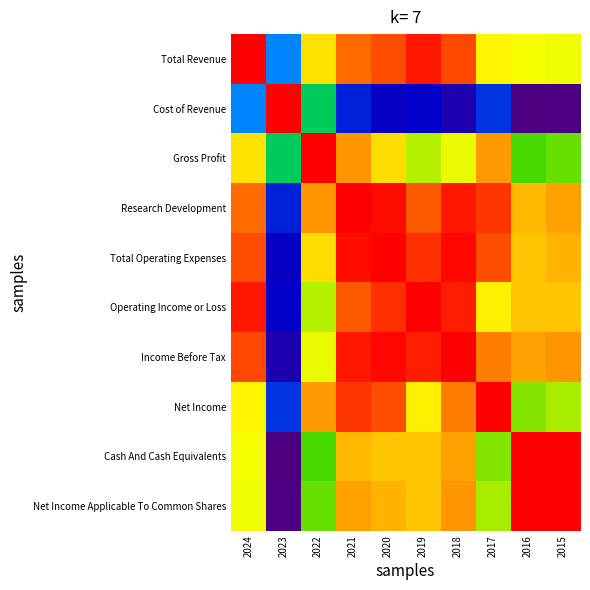

Which series changed the most between 2021 and 2020?

Cost of Revenue